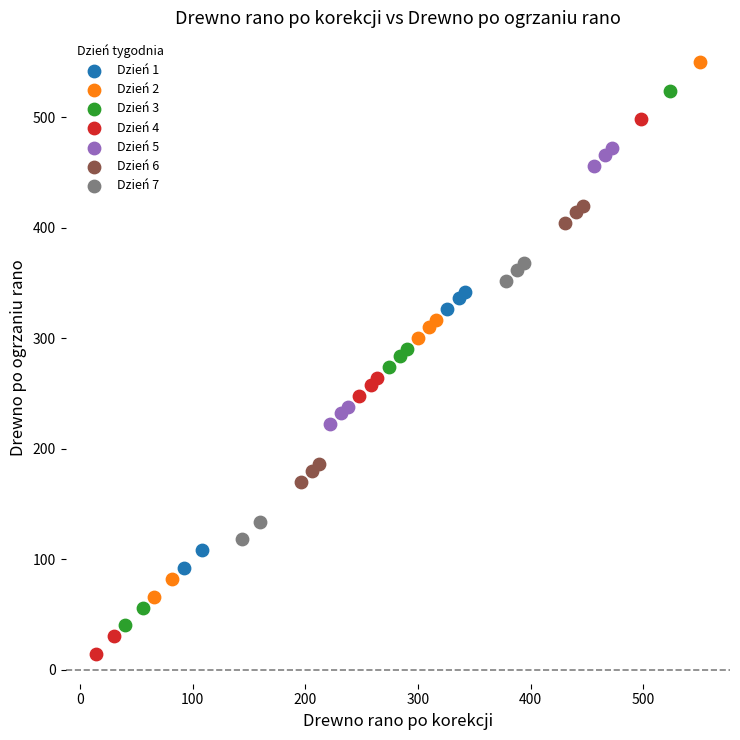

Which series reaches the minimum Y coordinate?

Dzień 4